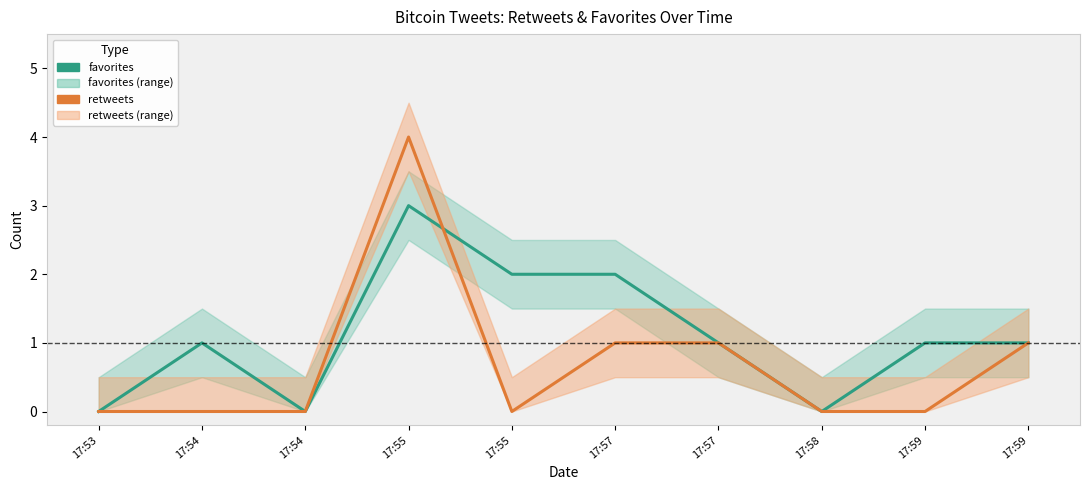

How many values in the favorites series exceed 1?

3